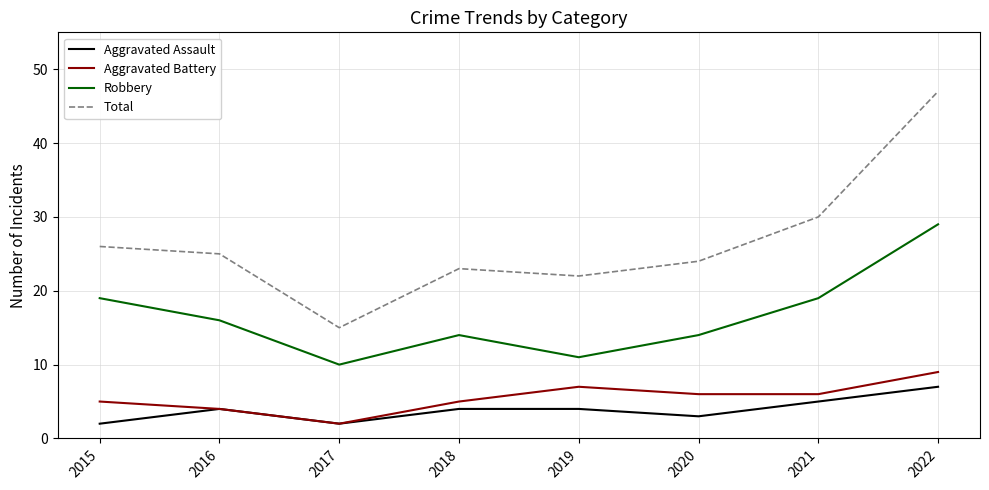

What is the spread (max minus min) of values at 2015?

24